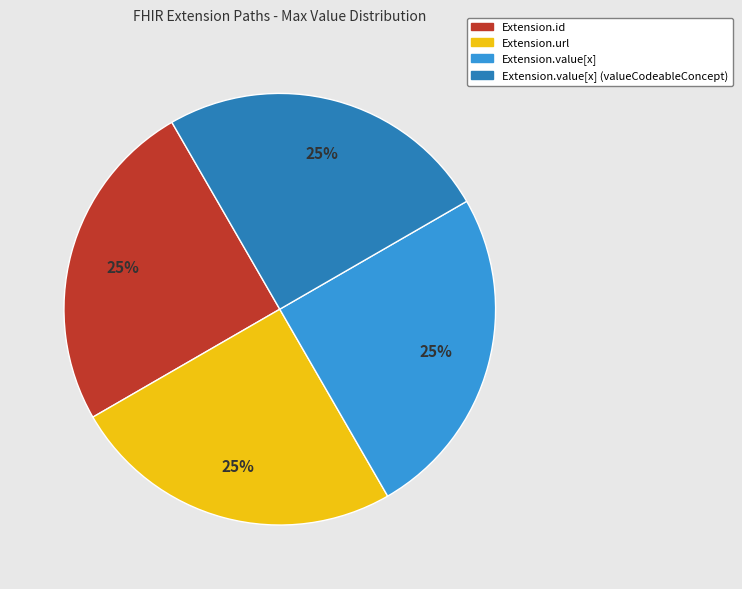

Is there a majority slice in this chart?

No